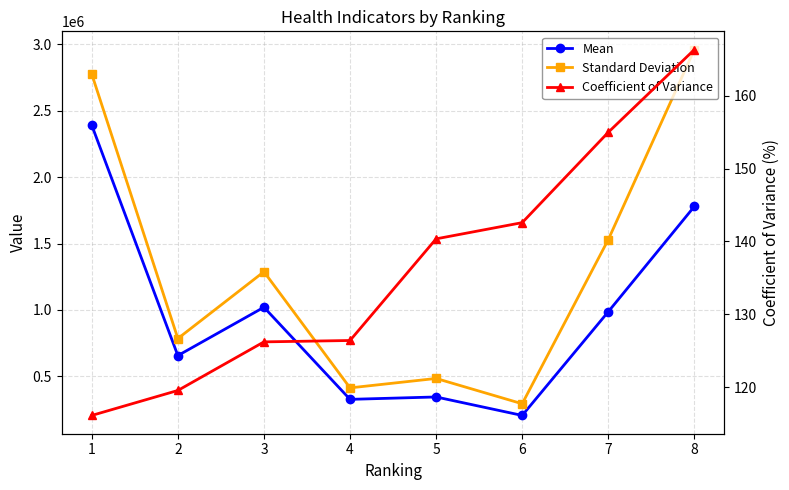

The Coefficient of Variance series shows 140.4 at 5. True or false?

True